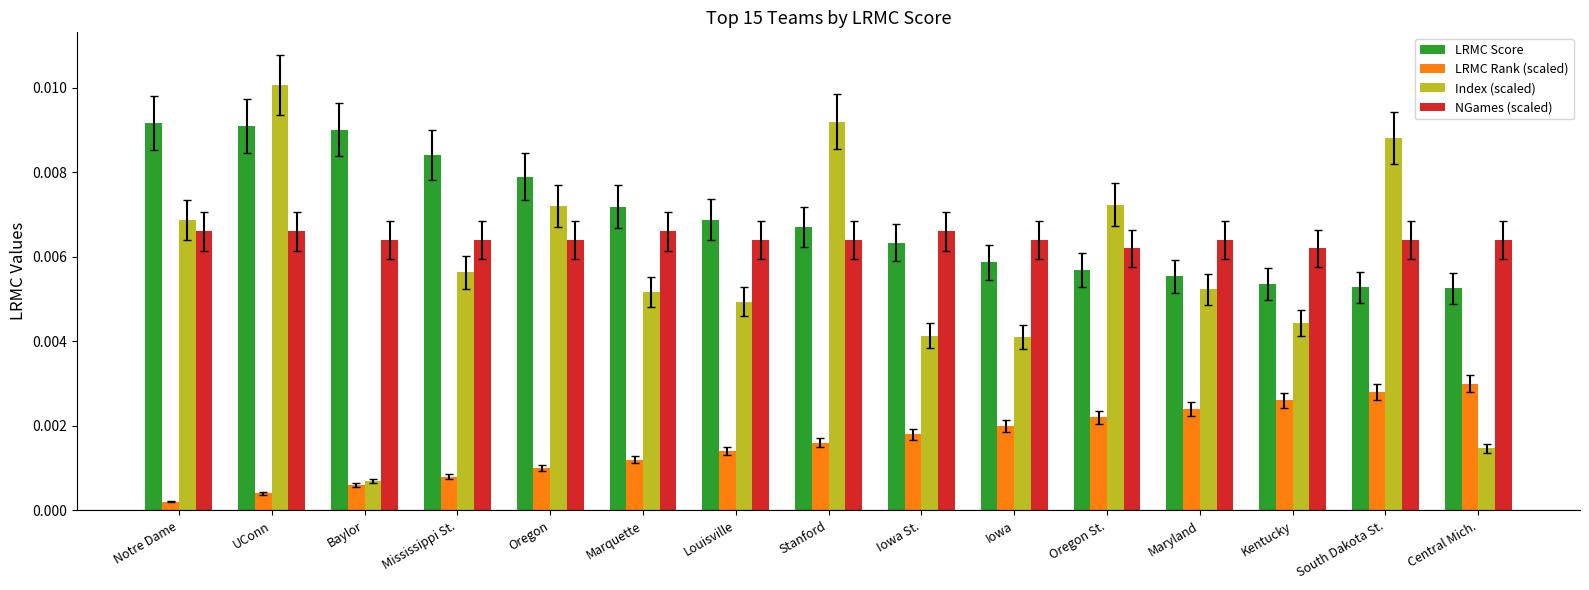

List the series in order of their peak value, lowest first.

LRMC Rank (scaled), NGames (scaled), LRMC Score, Index (scaled)